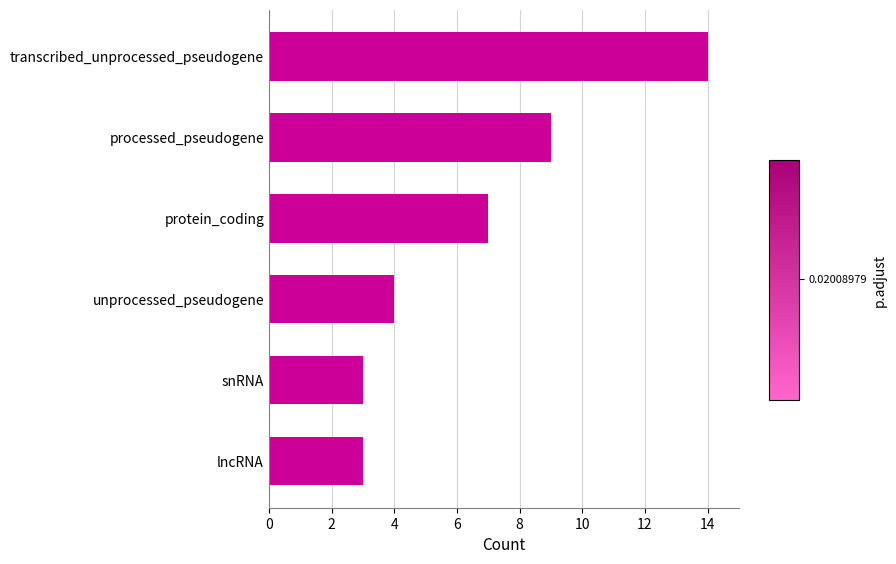

Reading bottom to top, extract all data points from this chart.

3	3	4	7	9	14